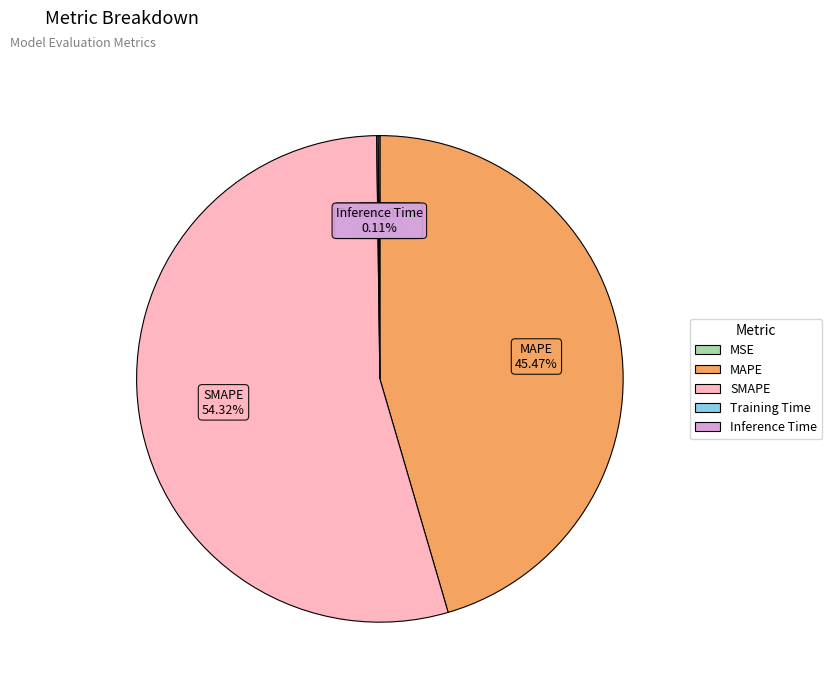

What is the majority slice?

SMAPE